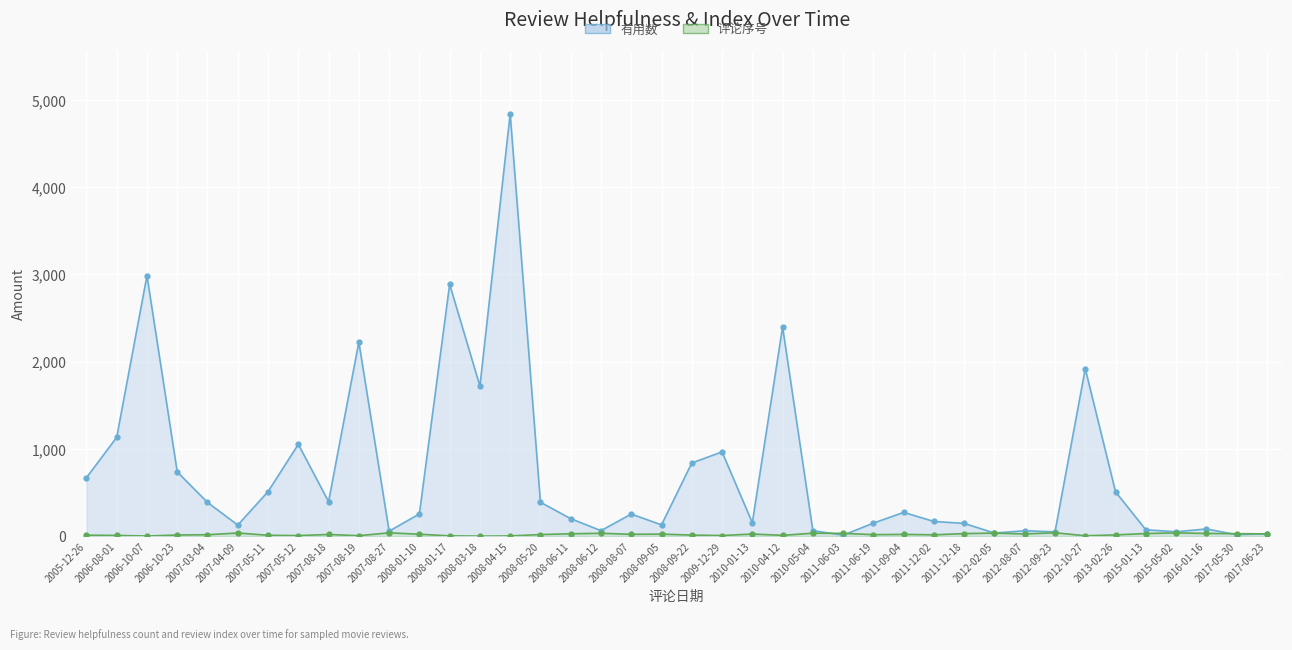

What are all the series names shown in the legend?

有用数, 评论序号